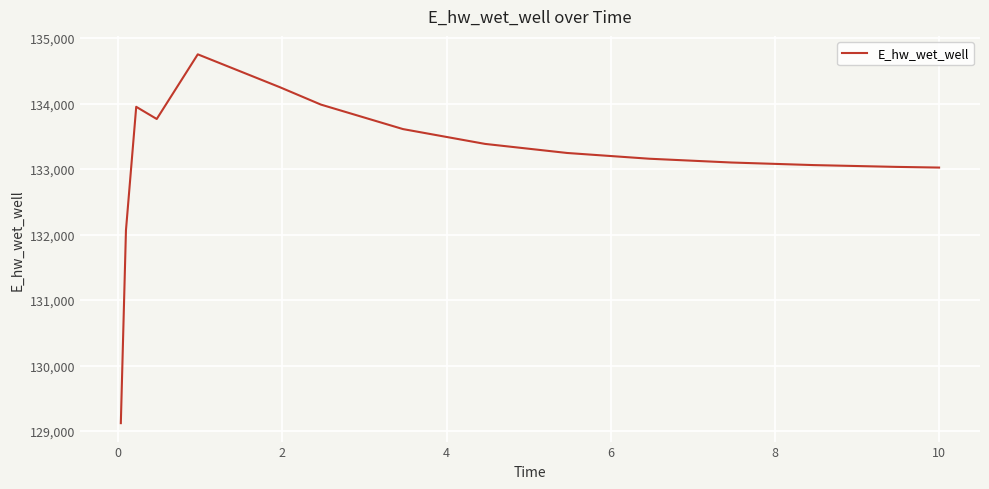

What is the minimum value shown in the chart?

129120.8